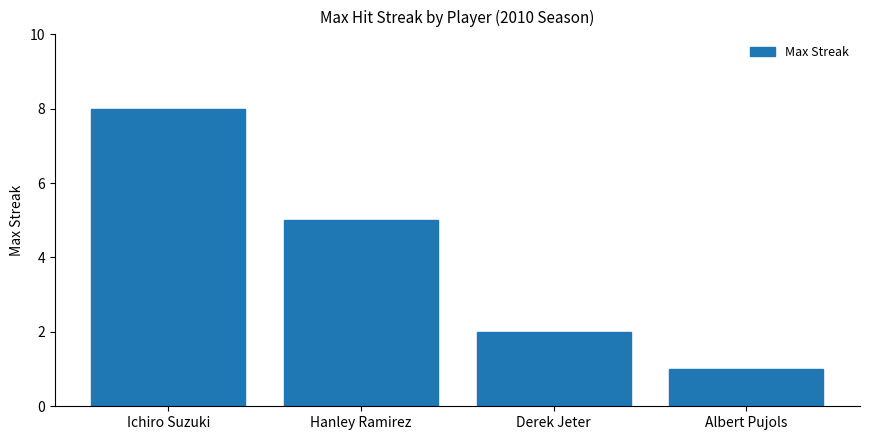

List the labels in order of value, smallest first.

Albert Pujols, Derek Jeter, Hanley Ramirez, Ichiro Suzuki